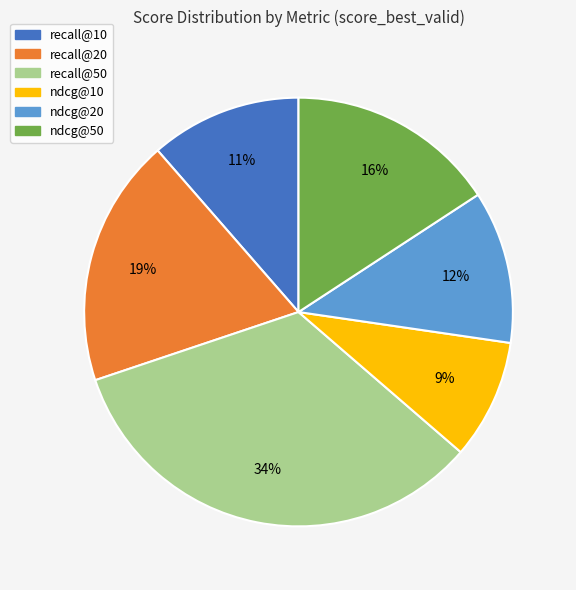

To the nearest percent, what is the combined percentage of recall@20 and ndcg@10?

28%